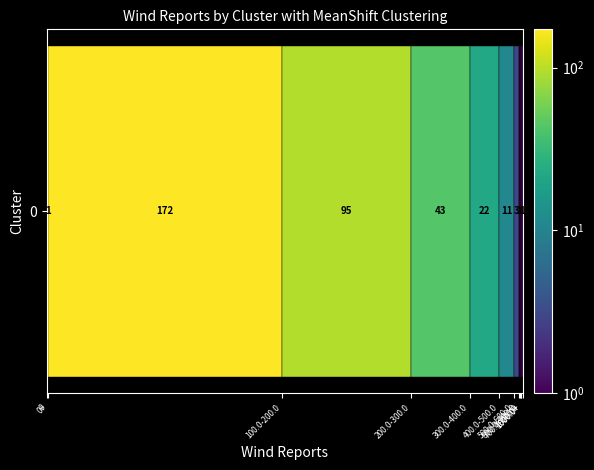

True or false: the data shows -111 at 800.0-900.0.

False